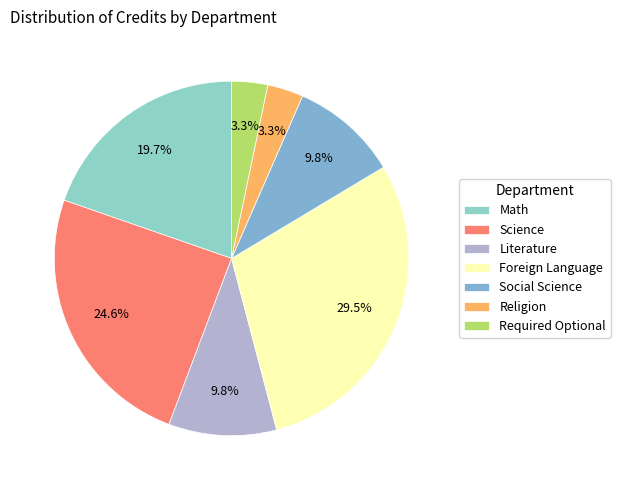

To the nearest percent, what percentage of the pie is Science?

25%